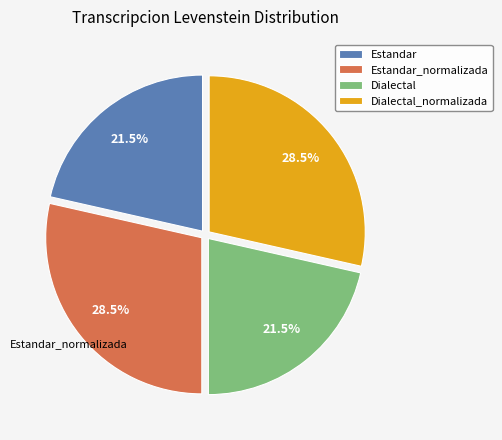

How much of the chart is everything except Estandar?

78.5%